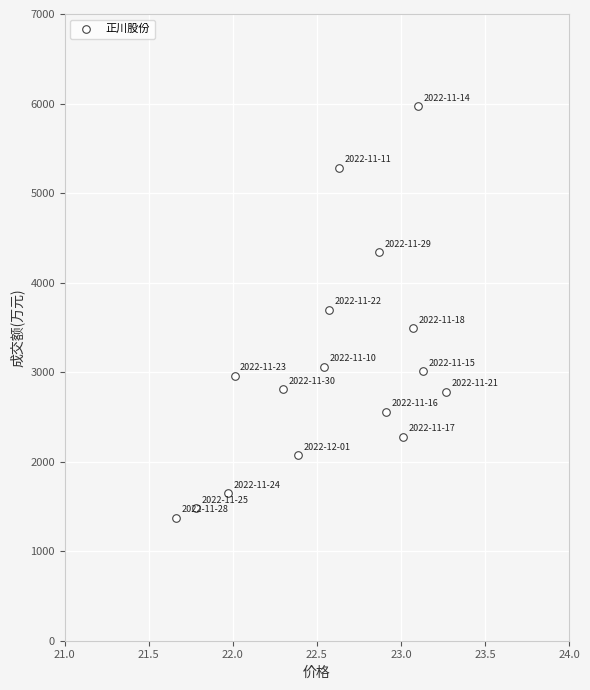

What is the range of Y values (max minus min)?

4595